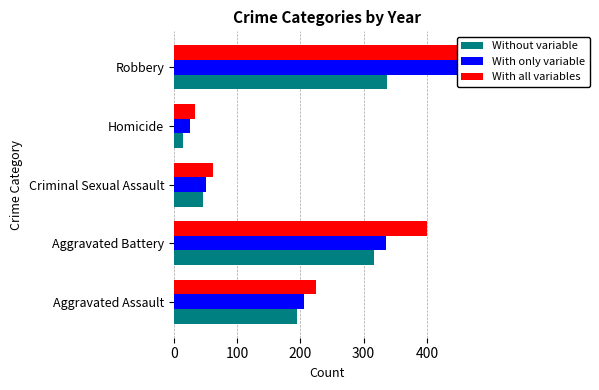

Which series has the largest range (max minus min)?

With only variable